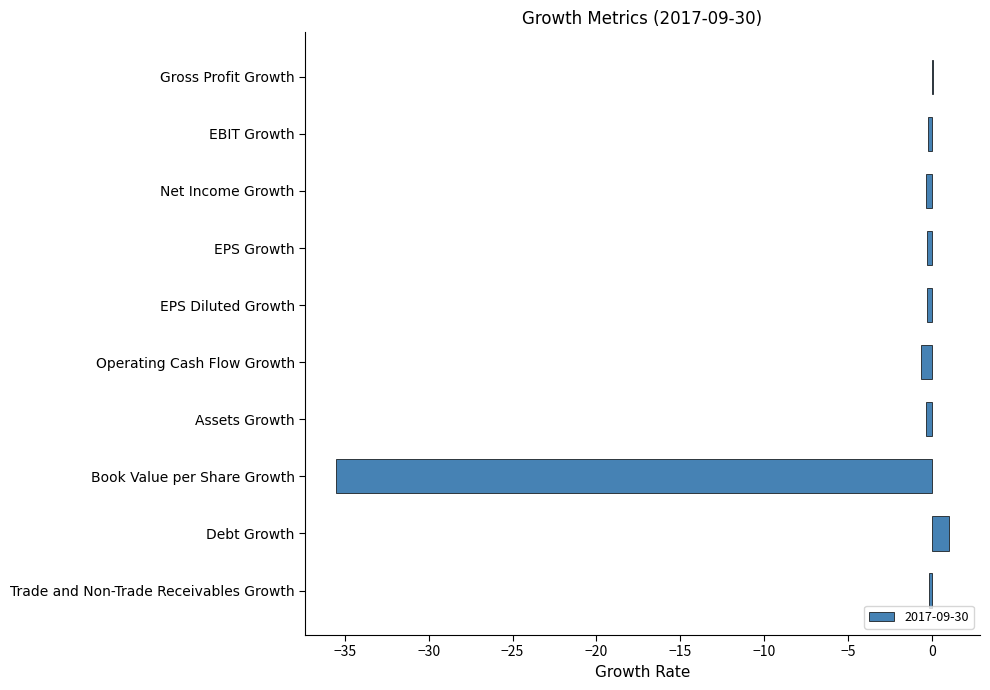

Between EPS Growth and Book Value per Share Growth, which is larger?

EPS Growth